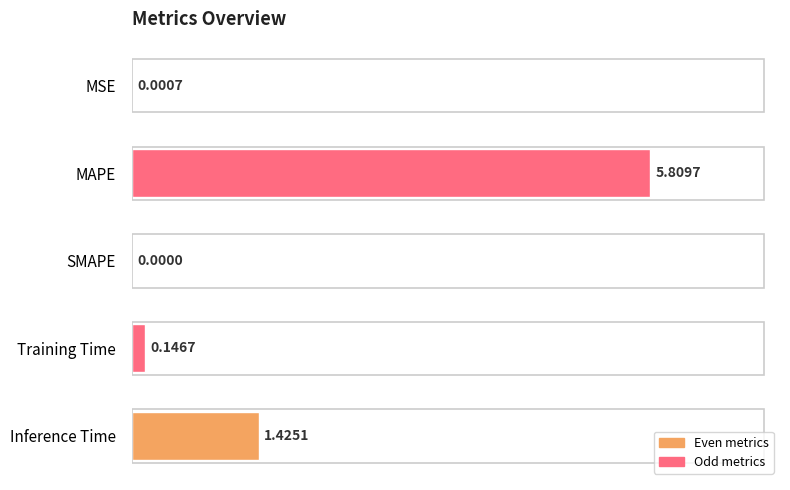

Which category has the highest value across all series?

MAPE